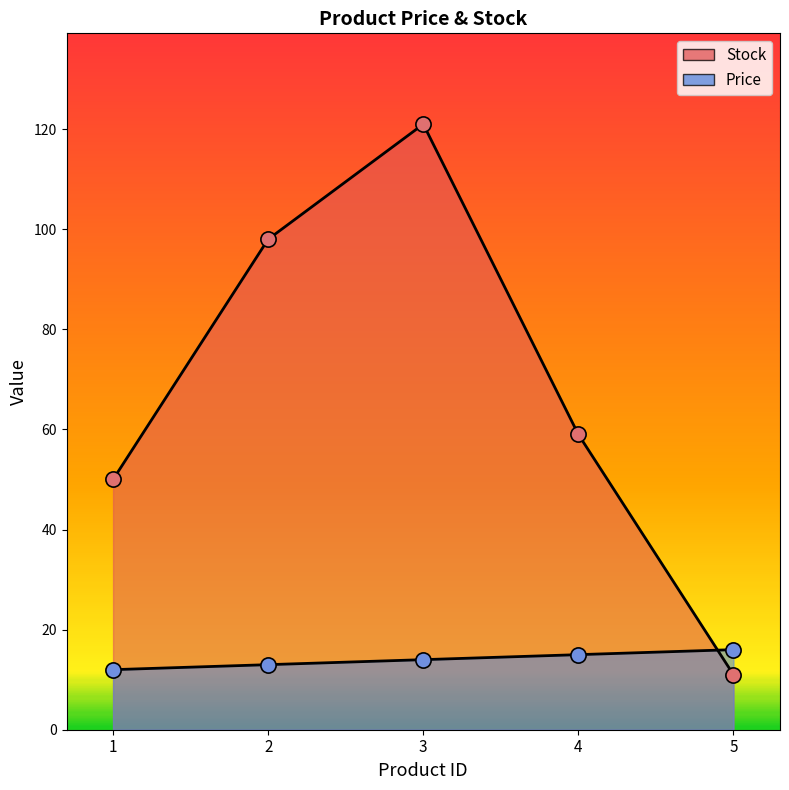

Which series contains the lowest Y value?

Stock